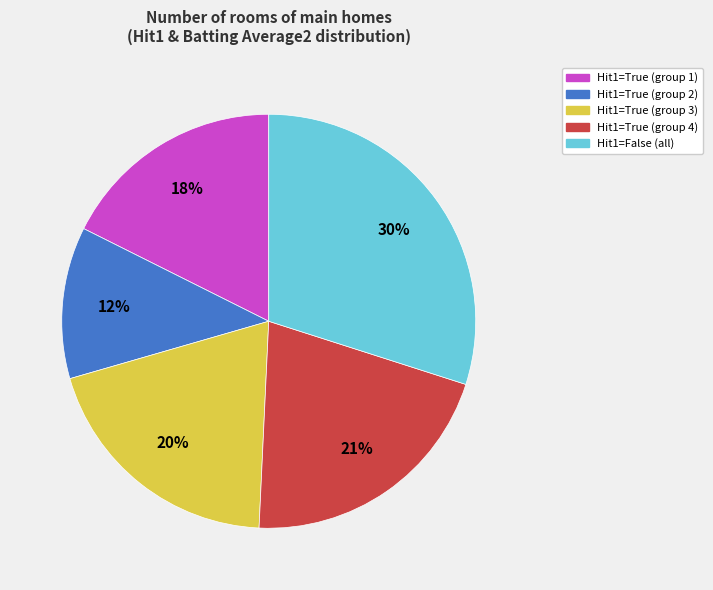

Count the number of slices in the pie.

5